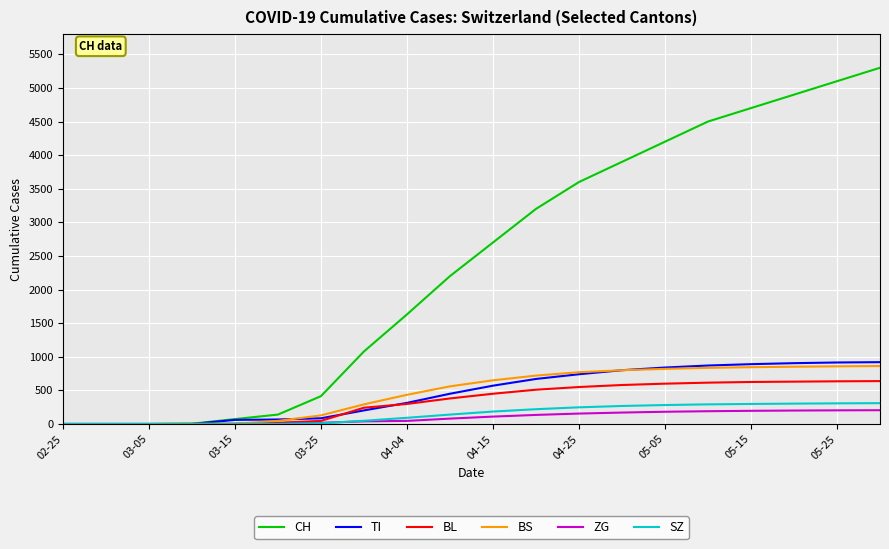

Which series has the largest total across all categories?

CH